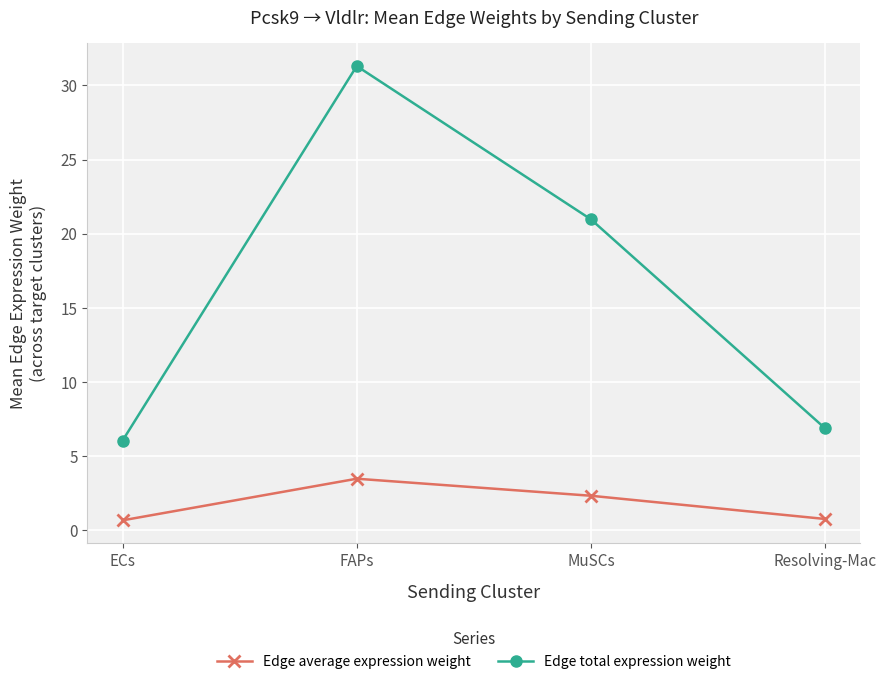

Is it true that Edge average expression weight equals 1.9 at FAPs?

False